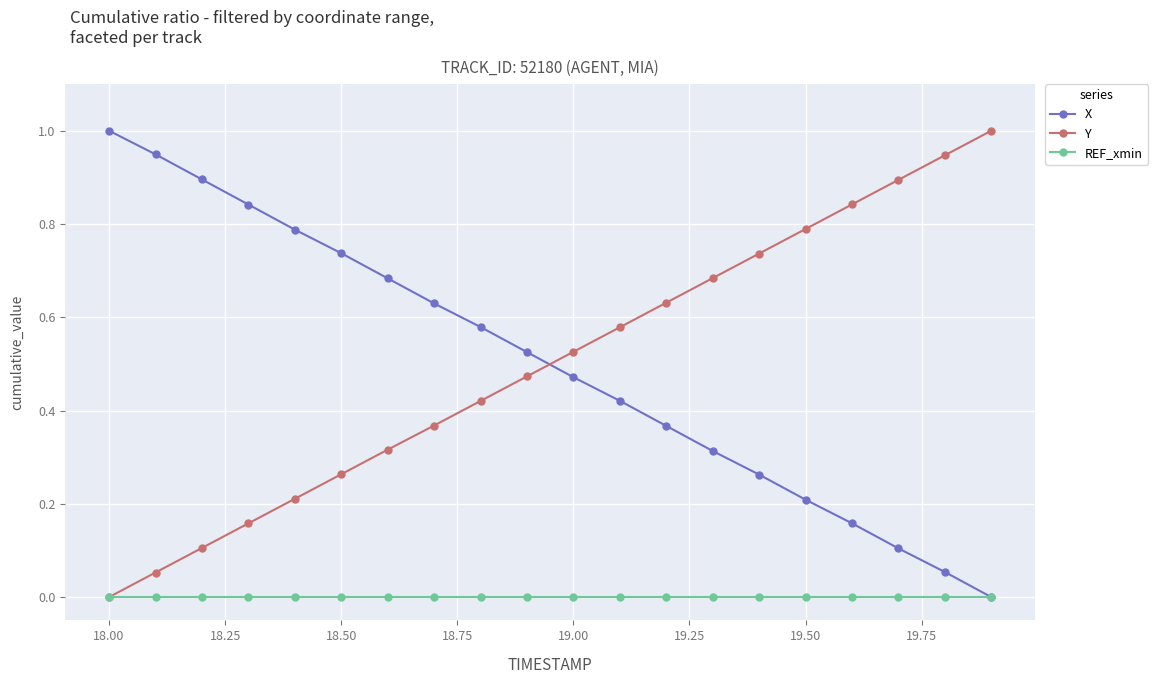

Which series ends up on top after the final intersection of X and Y?

Y